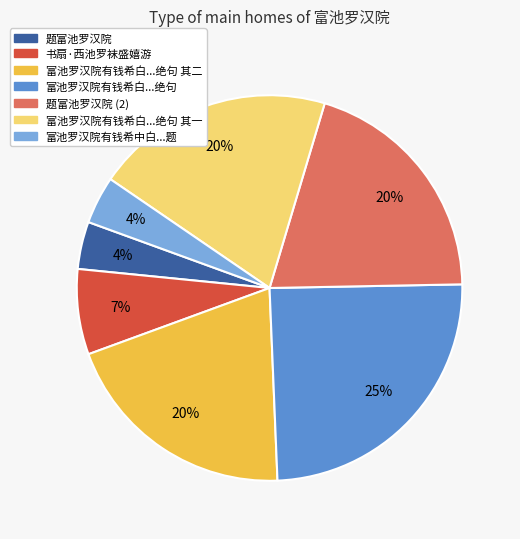

To the nearest percent, what percentage of the pie is 书扇·西池罗袜盛嬉游?

7%